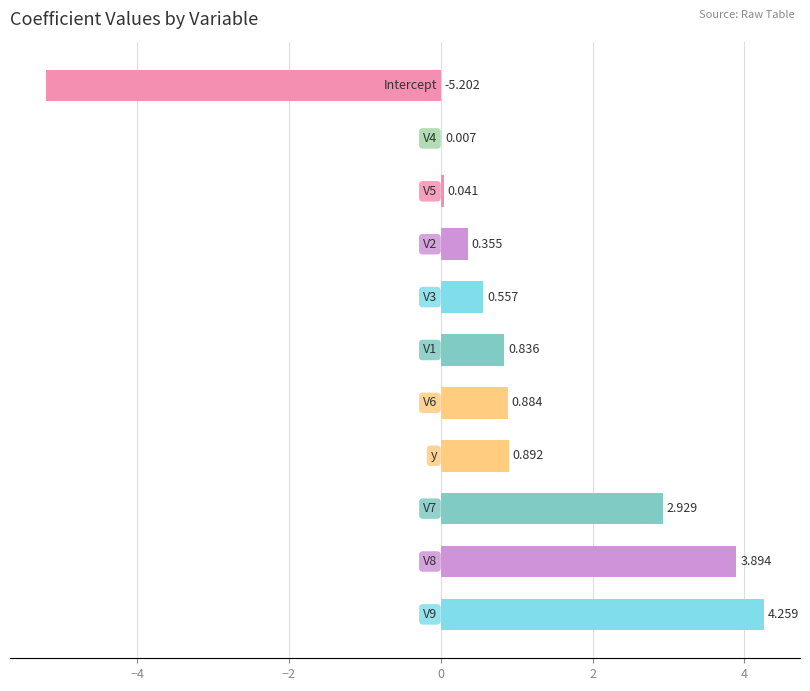

What is the sum of all values?

9.5